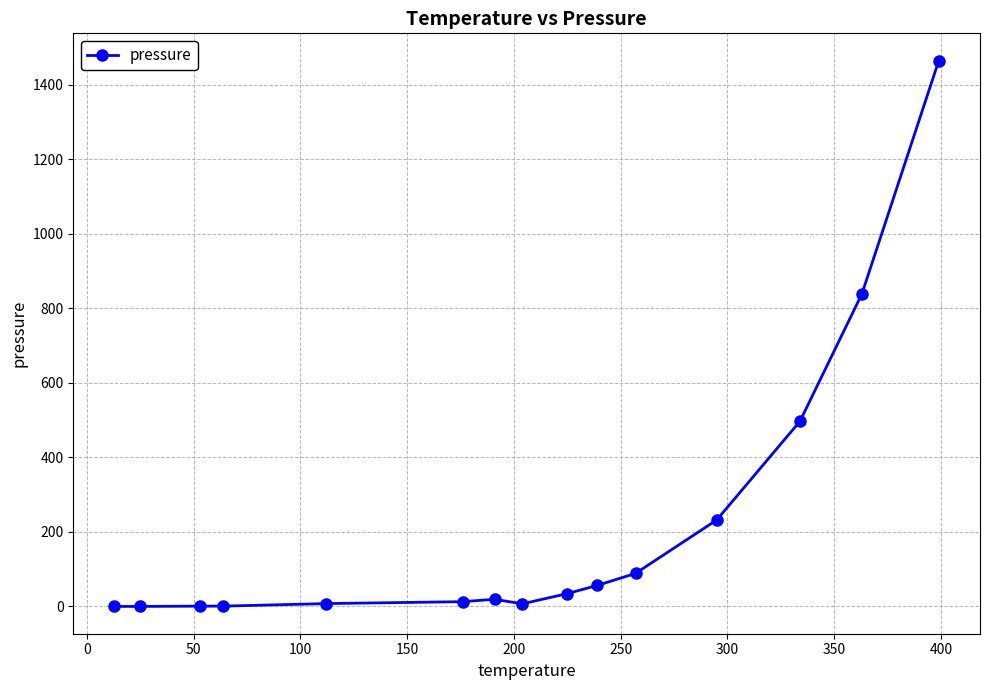

How many data points are less than 19?

7